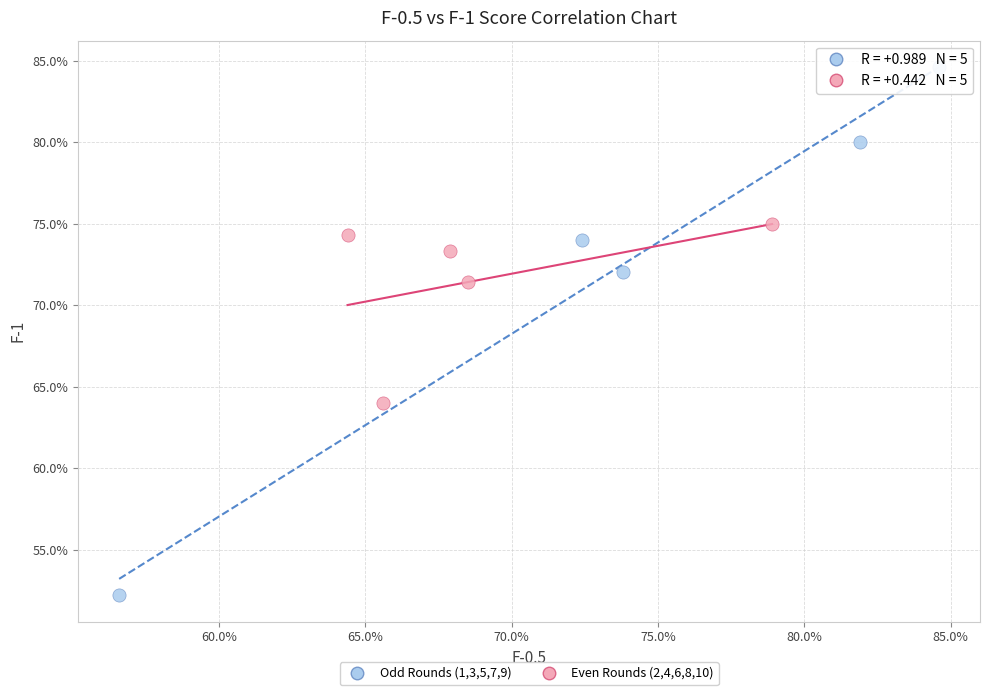

What are all the series names shown in the legend?

Odd Rounds (1,3,5,7,9), Even Rounds (2,4,6,8,10)